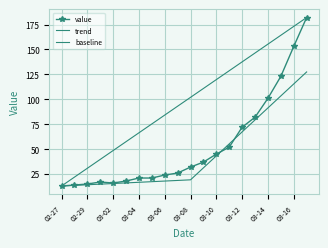

What position from the left is 2020-03-13?

16